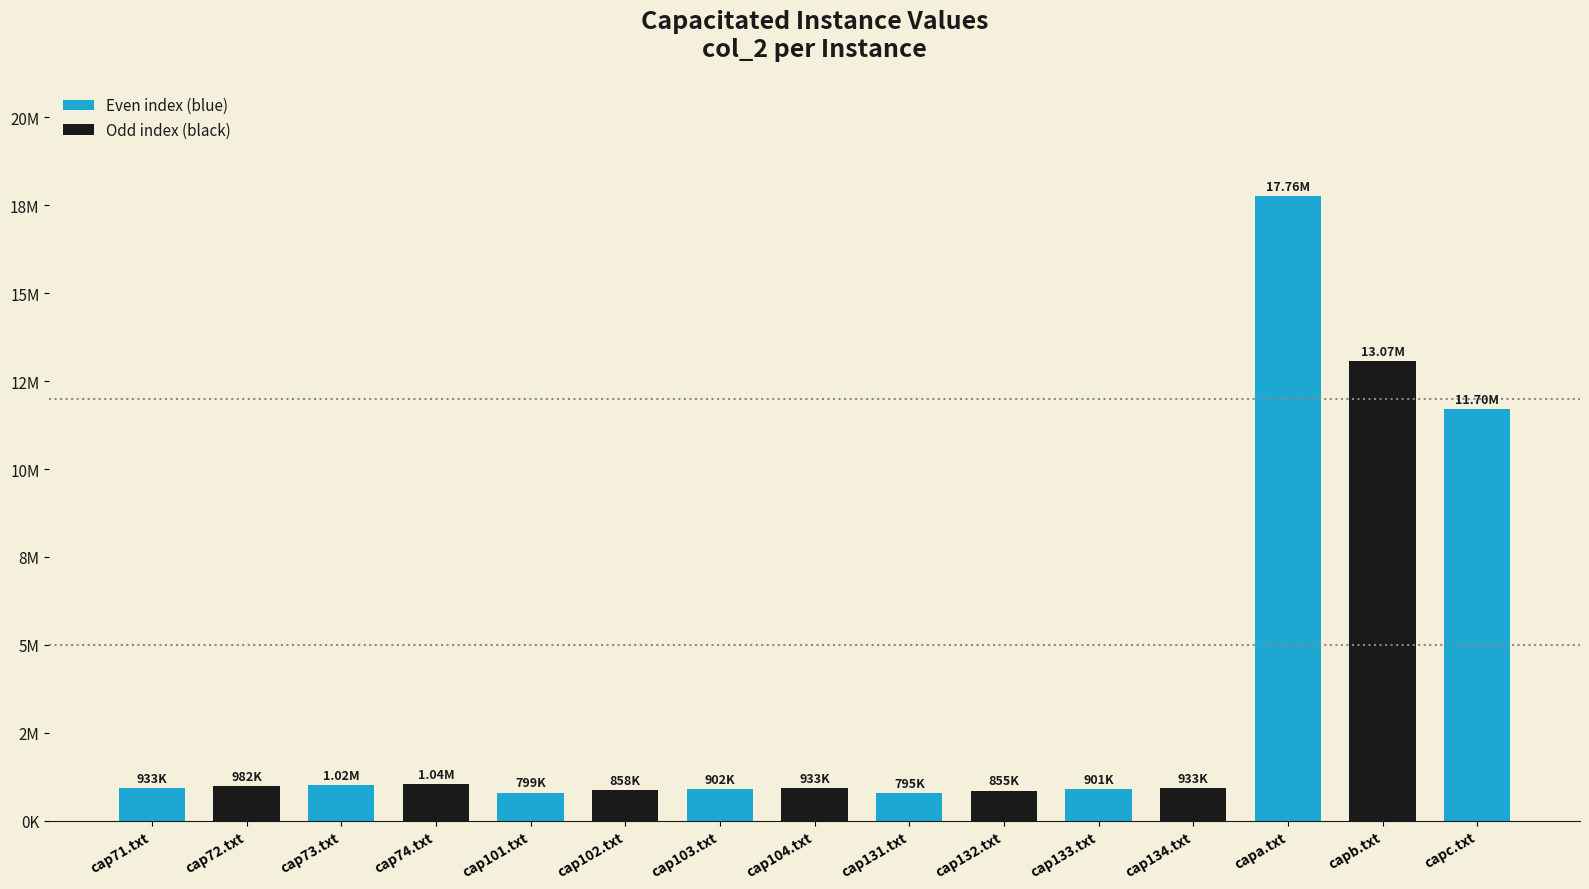

Are the bars horizontal?

No